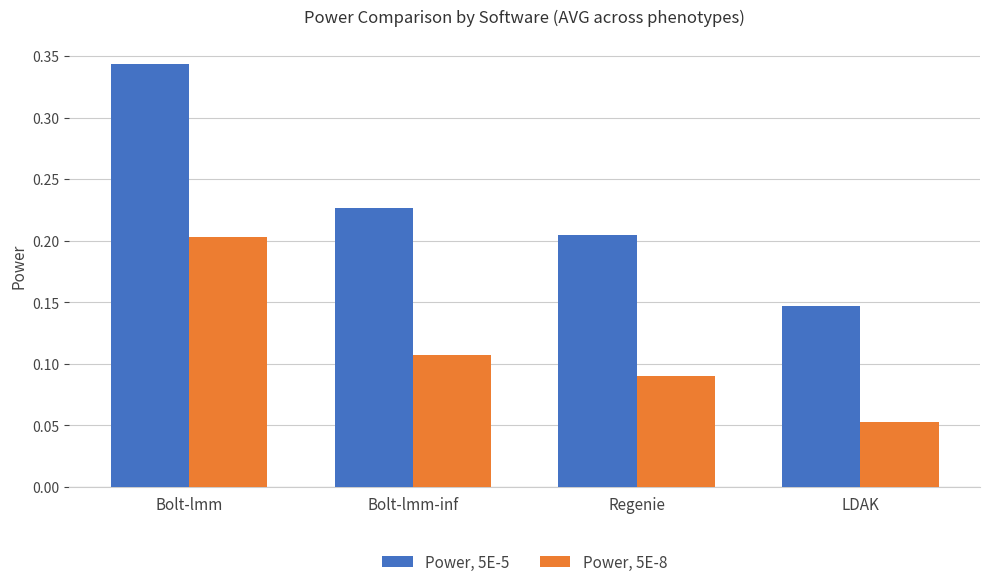

Count the Power, 5E-8 values in the range 0 to 1.

4